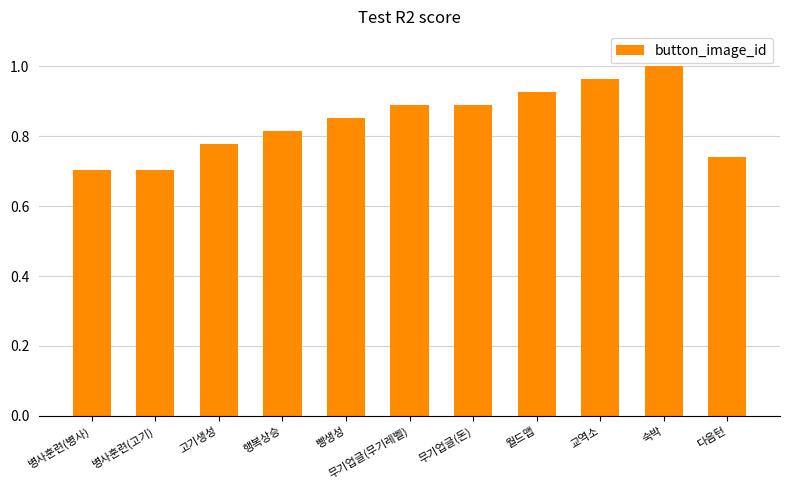

What is the difference between the second highest and second lowest values?

0.3